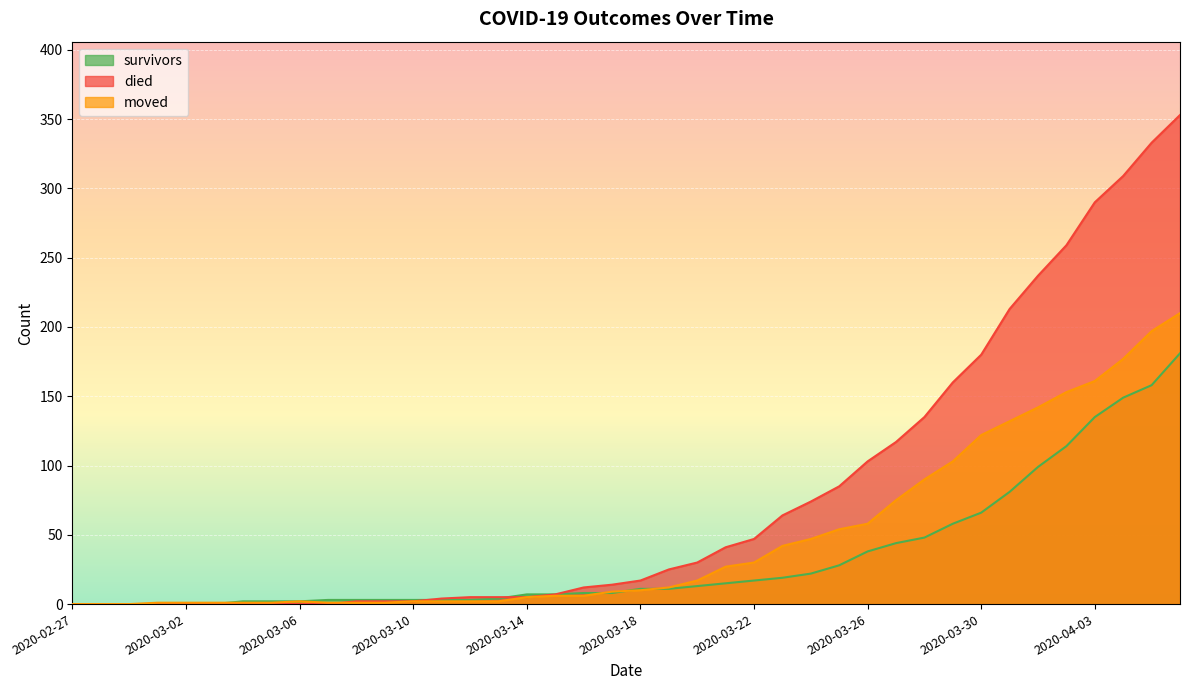

What position from the right is 2020-04-01?

6